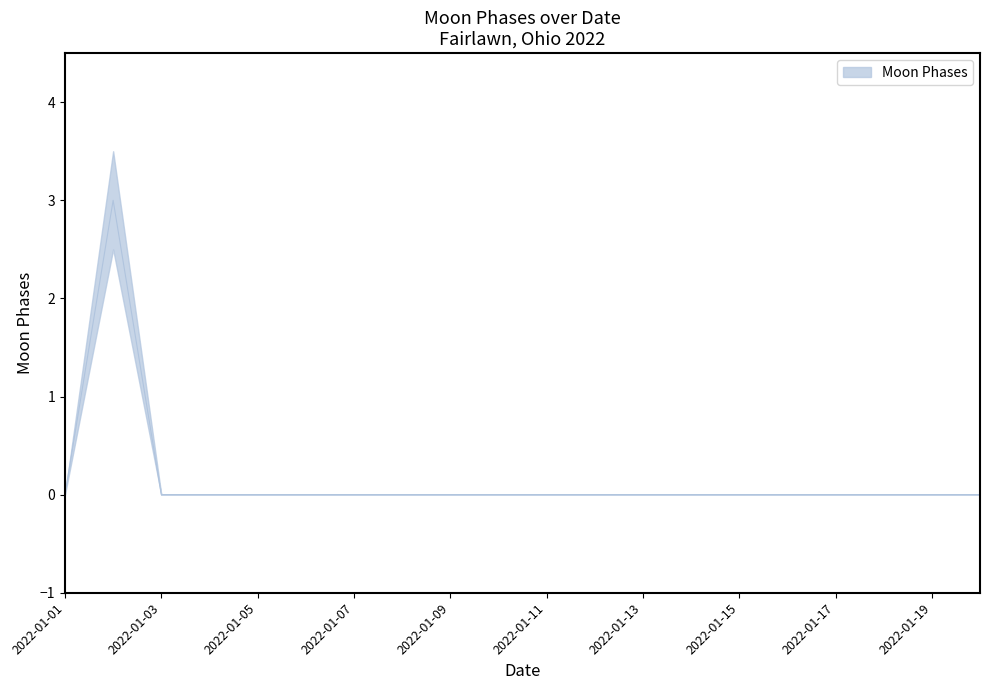

Does the chart have visible grid lines?

No